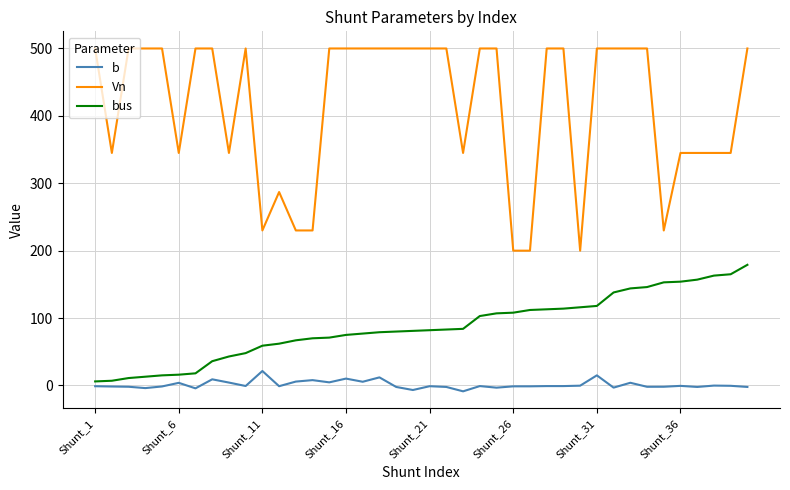

Does the chart have visible grid lines?

Yes